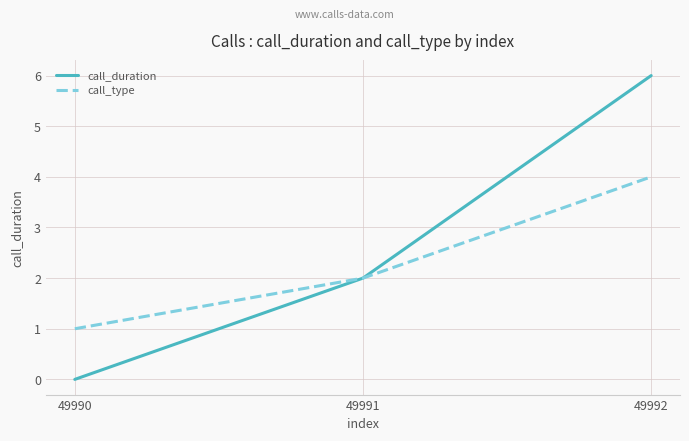

At which category does the chart reach its minimum across all series?

49990